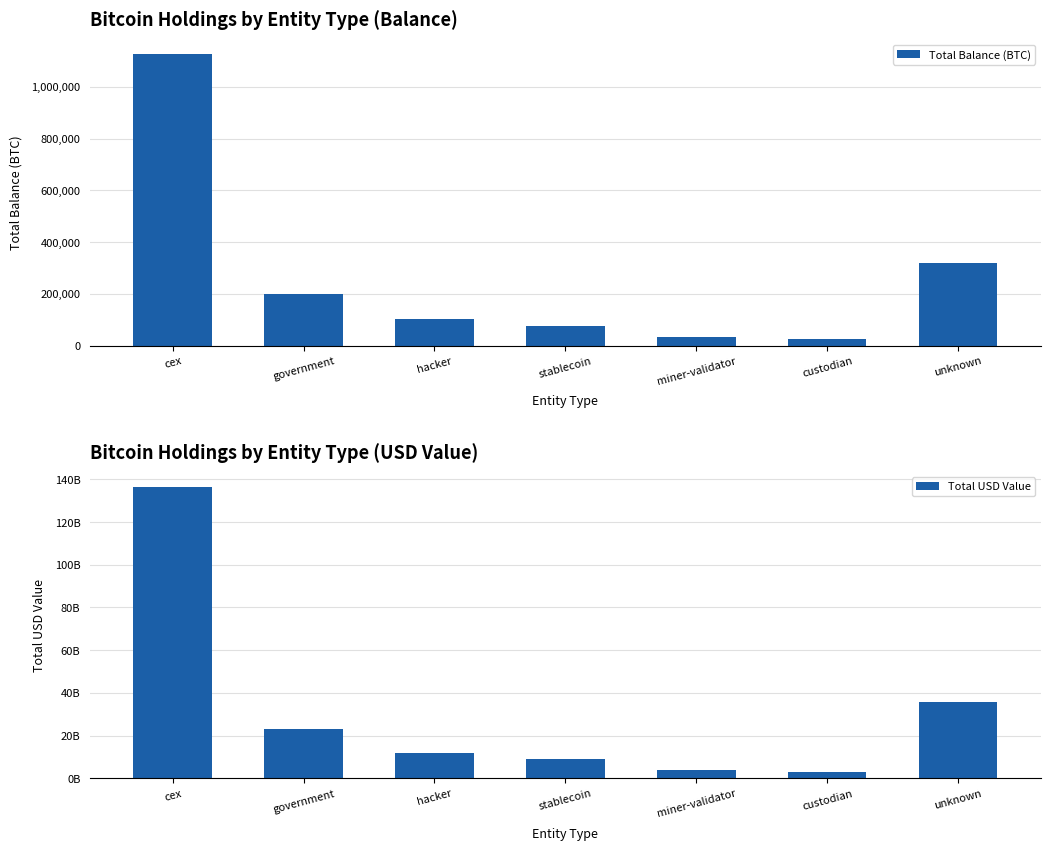

How many distinct data groups are displayed?

2